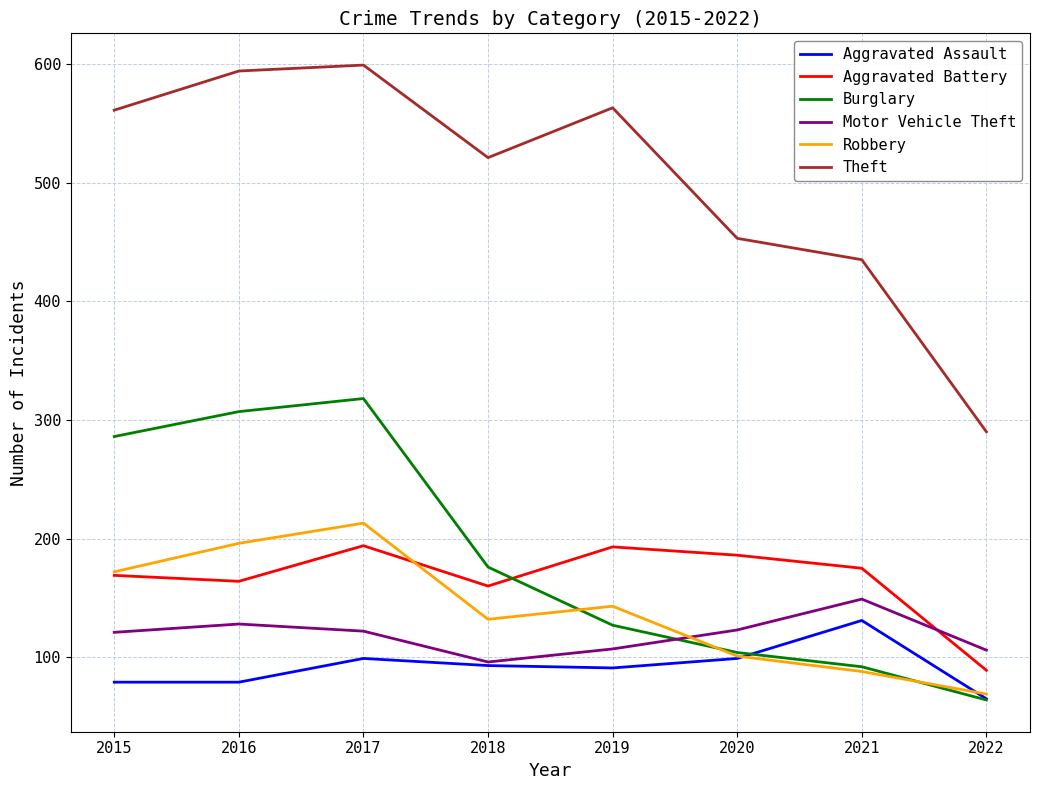

In Robbery, how many points are lower than both neighbors (excluding endpoints)?

1